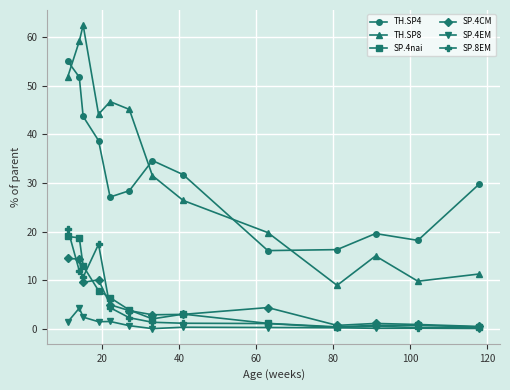

True or false: TH.SP8 and SP.4EM intersect in this chart.

False